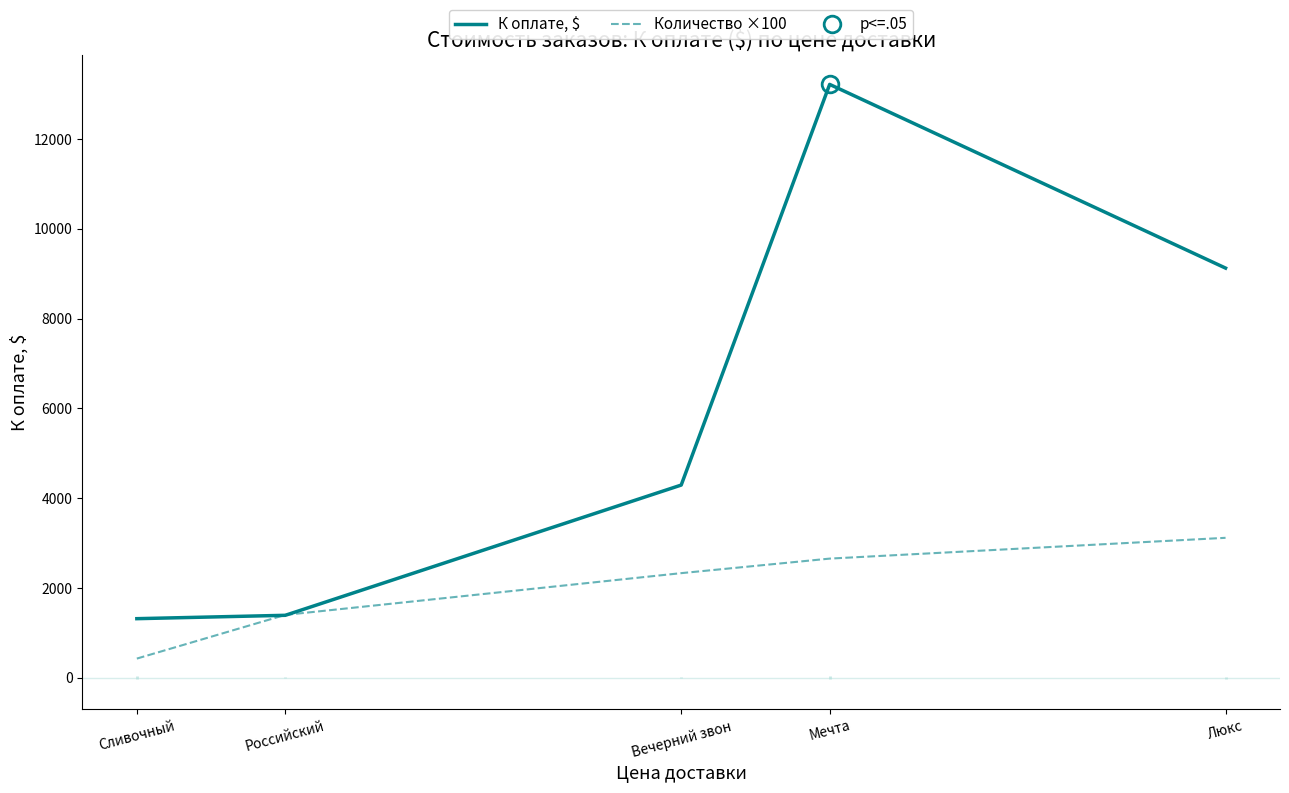

Which series has the largest range (max minus min)?

К оплате, $